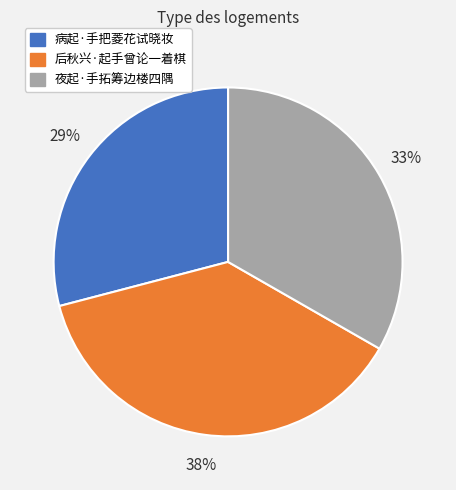

How many slices are in this pie chart?

3